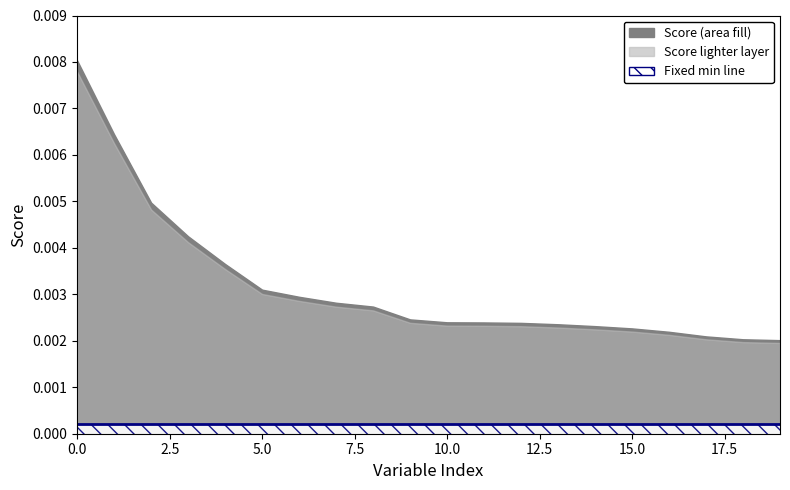

True or false: the data shows 0.0 at 0.

True